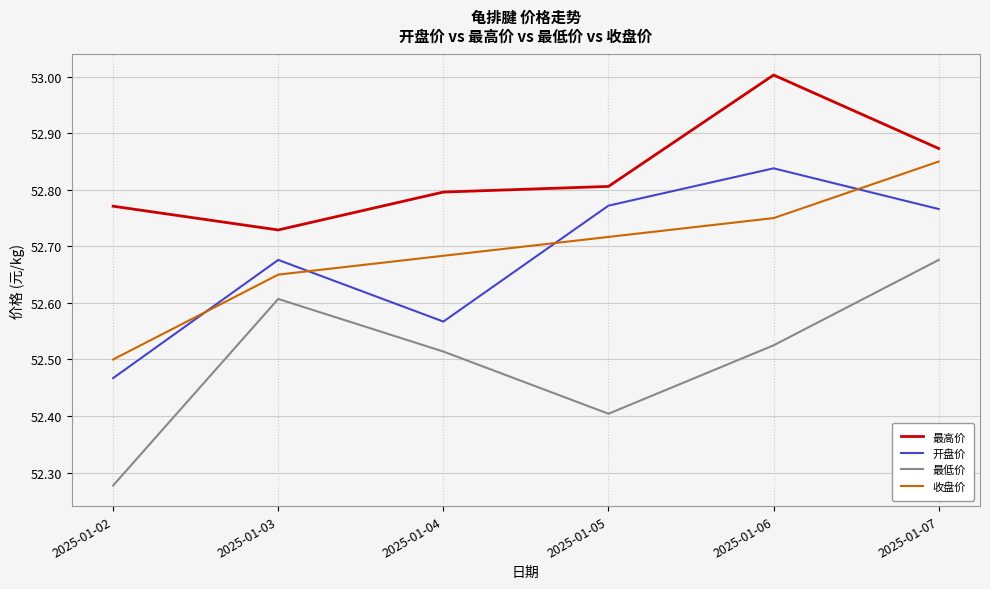

Which category has the lowest value in the 开盘价 series?

2025-01-02